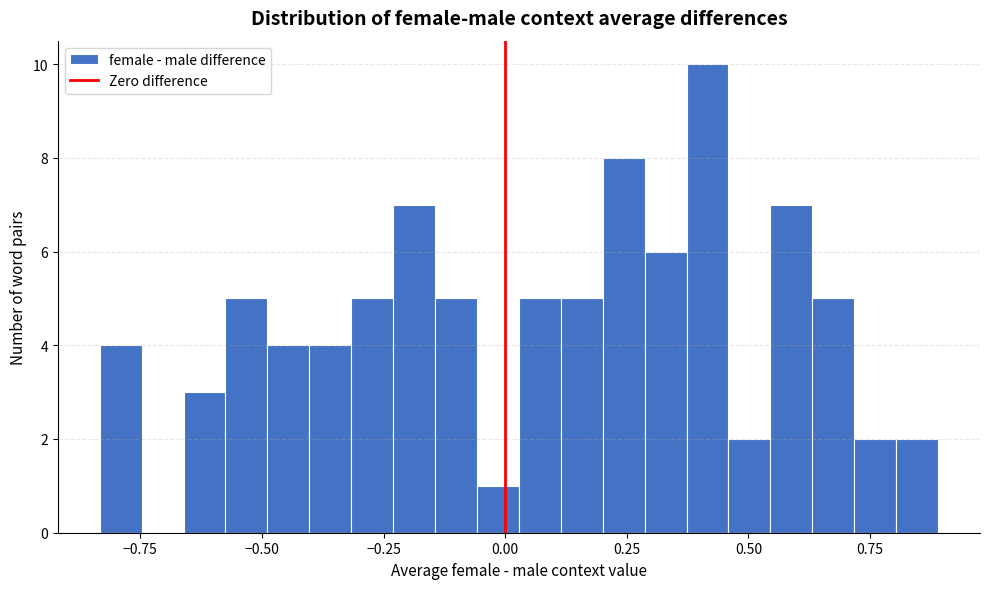

Read against the x-axis, roughly where is the centre of the tallest bar?

0.40